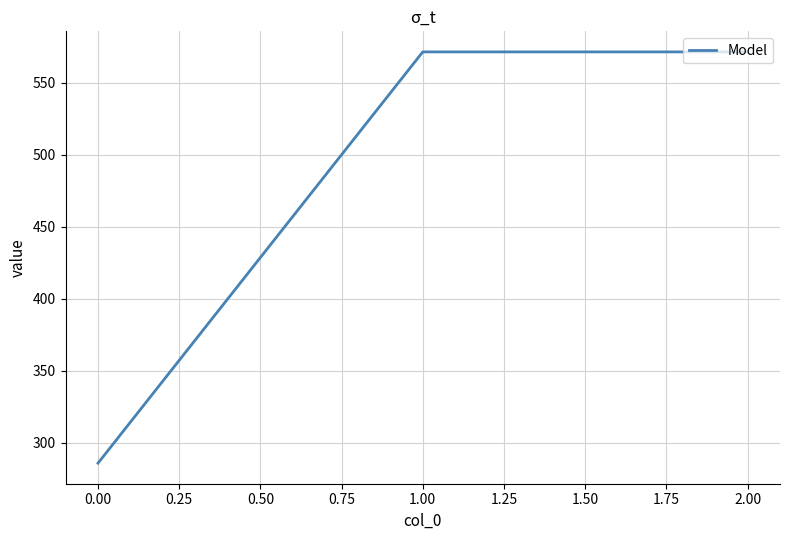

Reading left to right, transcribe all the data shown in this chart.

285.7	571.4	571.4